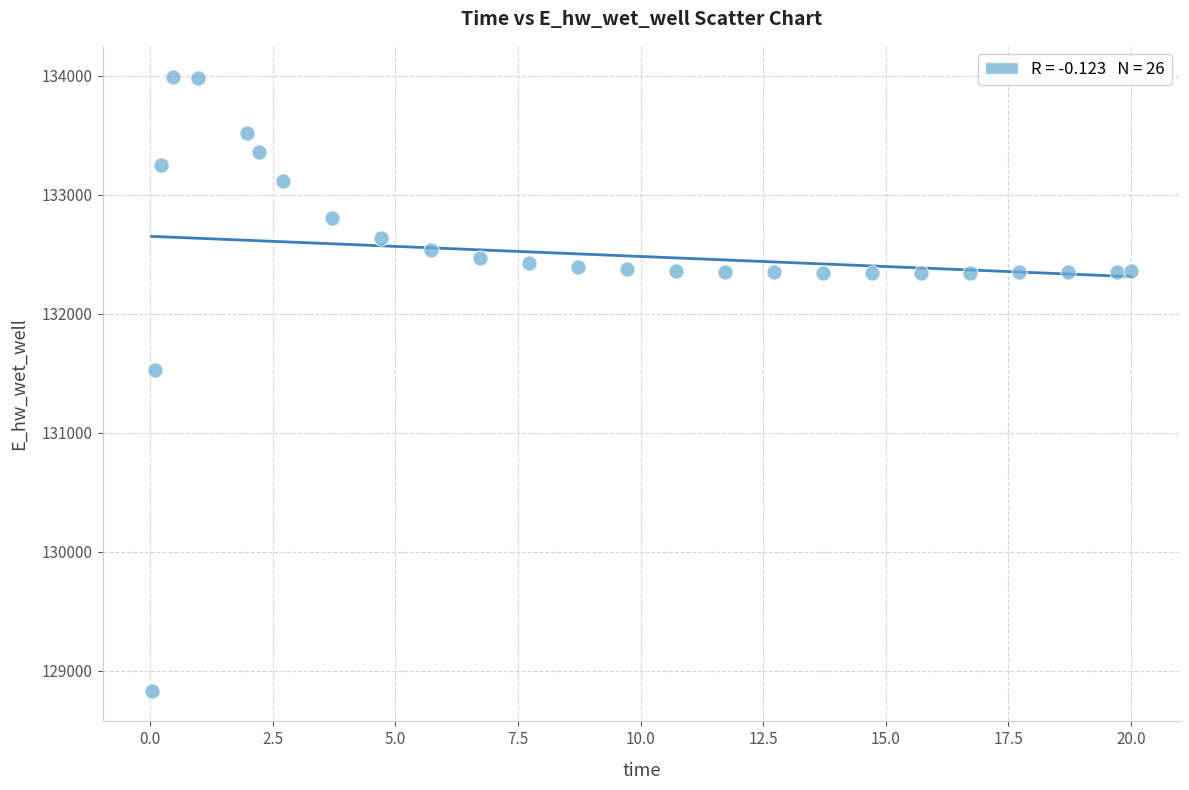

What is the range of Y values (max minus min)?

5158.3